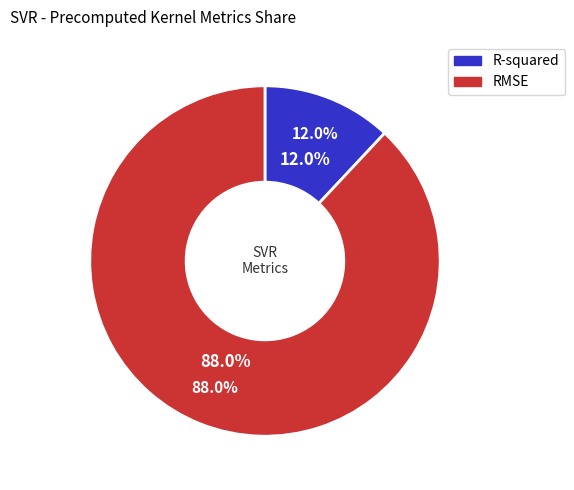

Approximately how many times larger is the value at R-squared compared to RMSE?

0.1